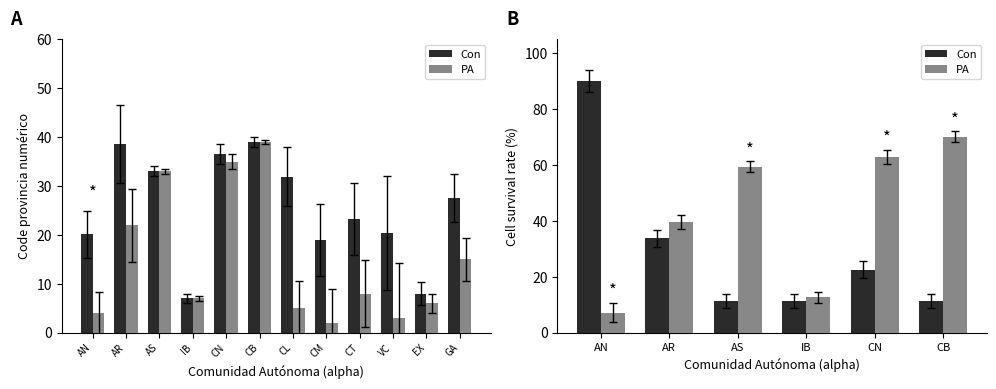

How many bars are there in each group?

2